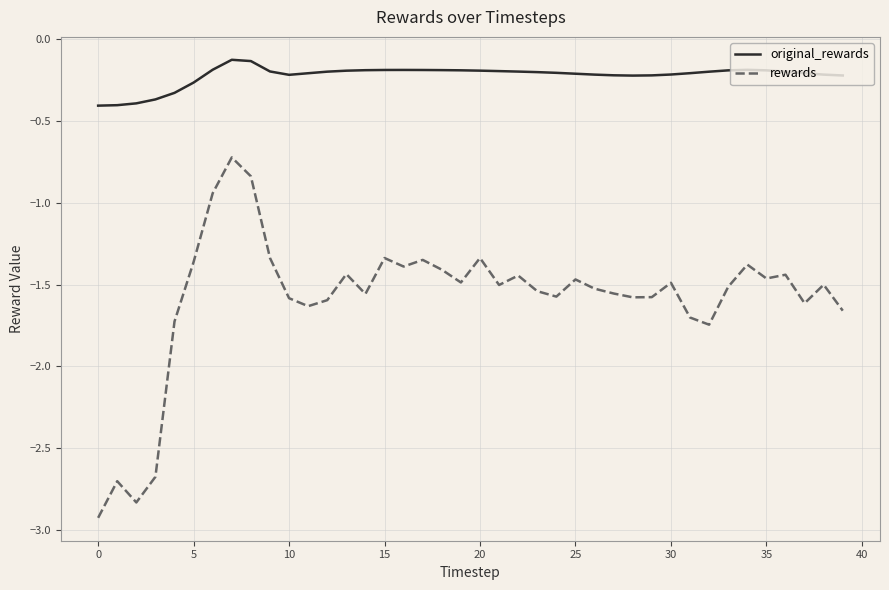

What is the minimum value for rewards?

-2.9